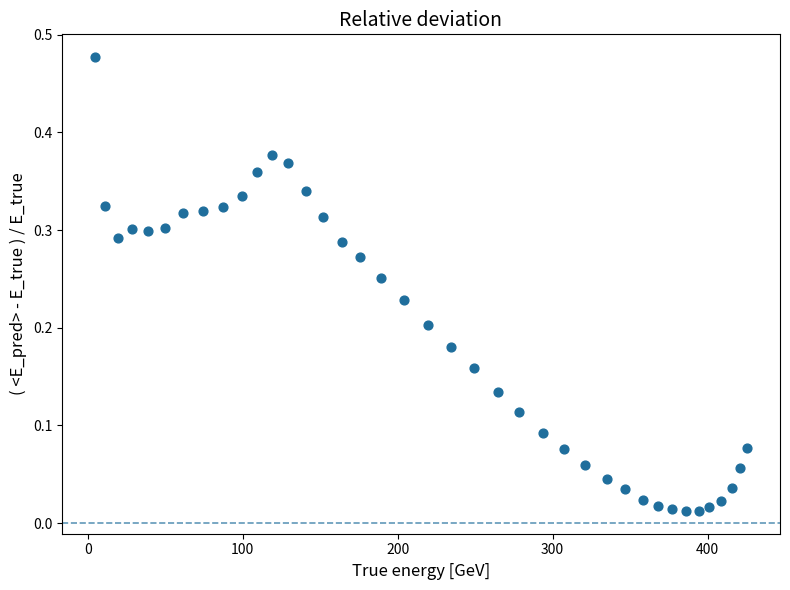

What is the range of X values (max minus min)?

421.2